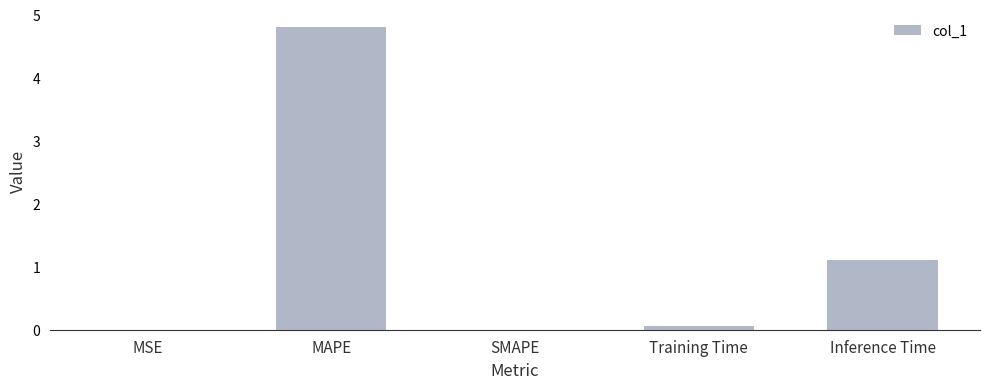

At which label is the value closest to 2?

Inference Time